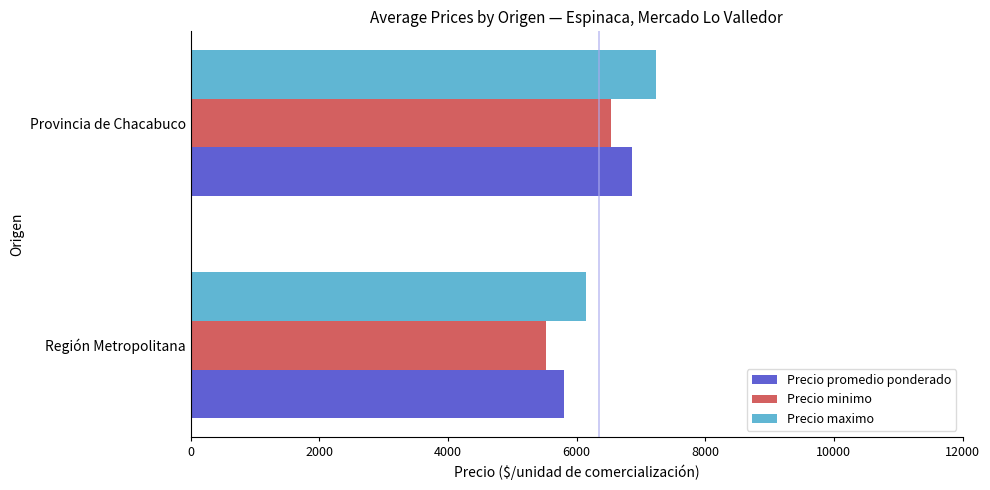

What is the maximum value for Precio minimo?

6543.5